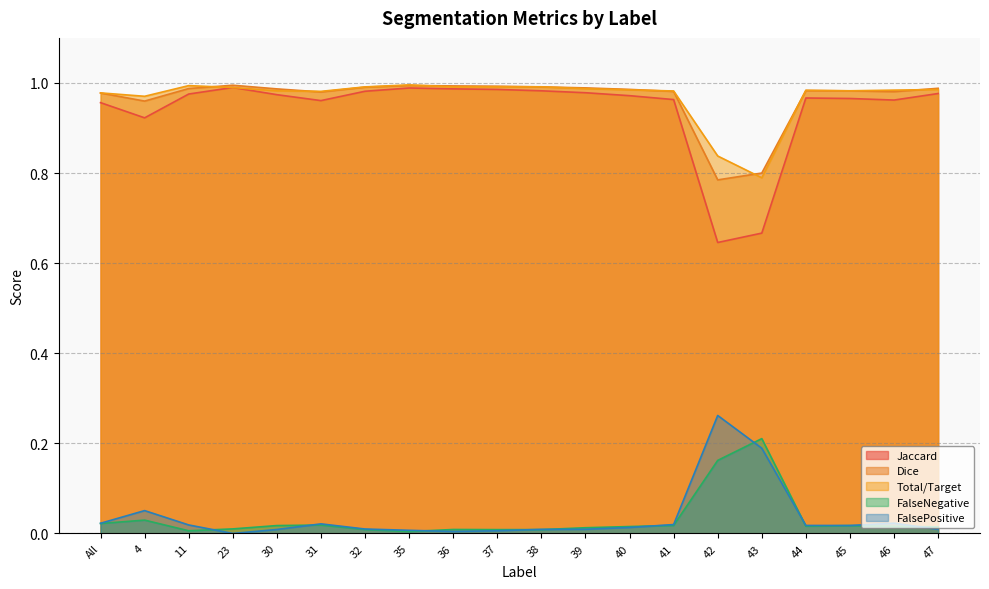

Where do Dice and Total/Target first cross each other?

11 and 23